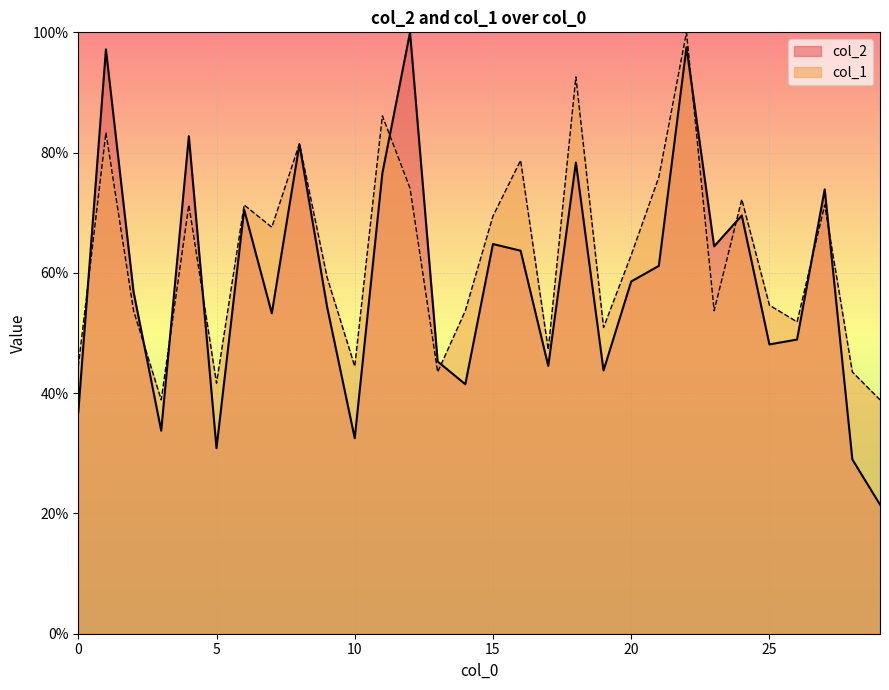

Is it true that col_1 equals 92.6 at 18?

True